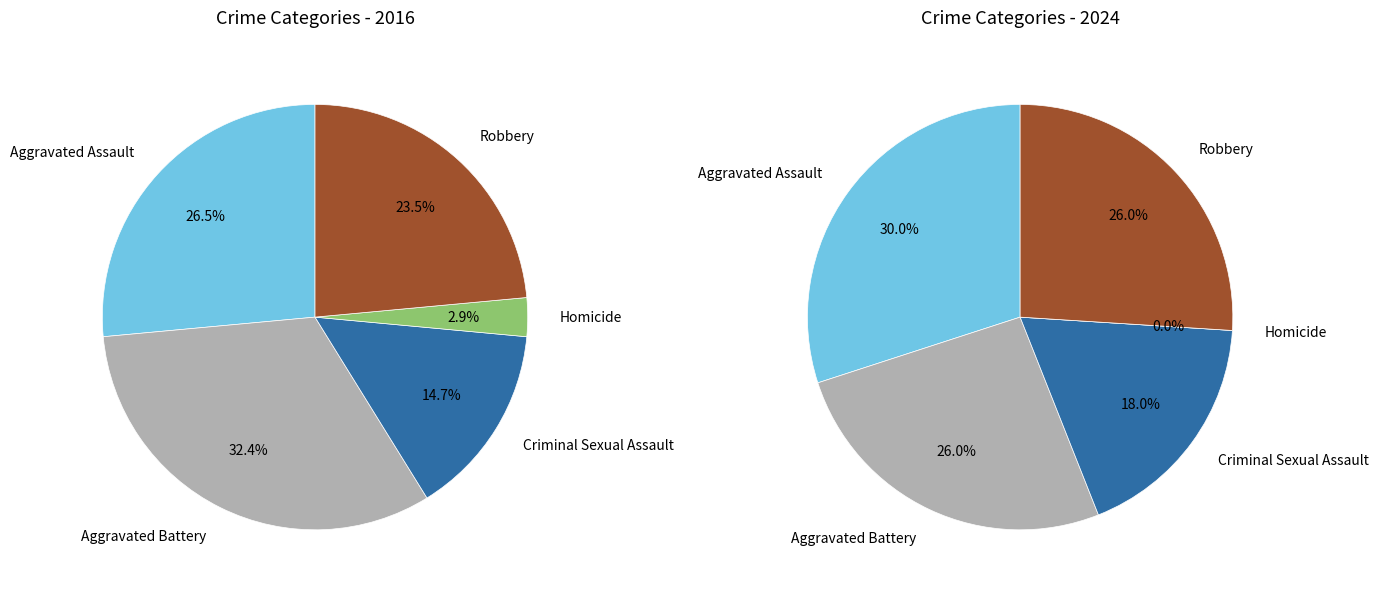

To the nearest percent, what is the average slice percentage?

20%